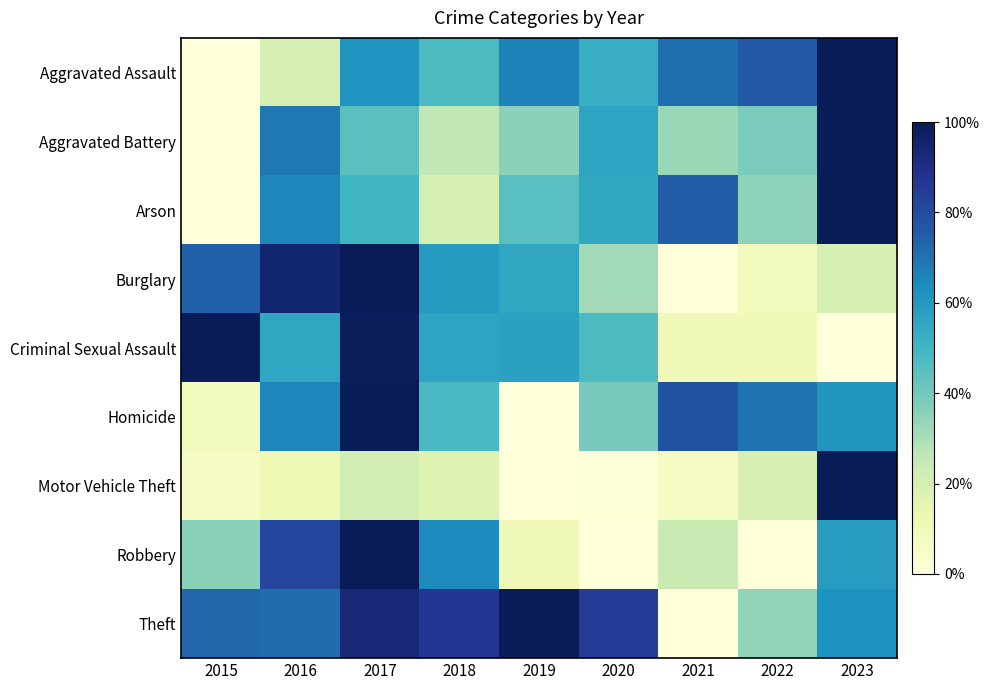

Count the number of data series in this chart.

9